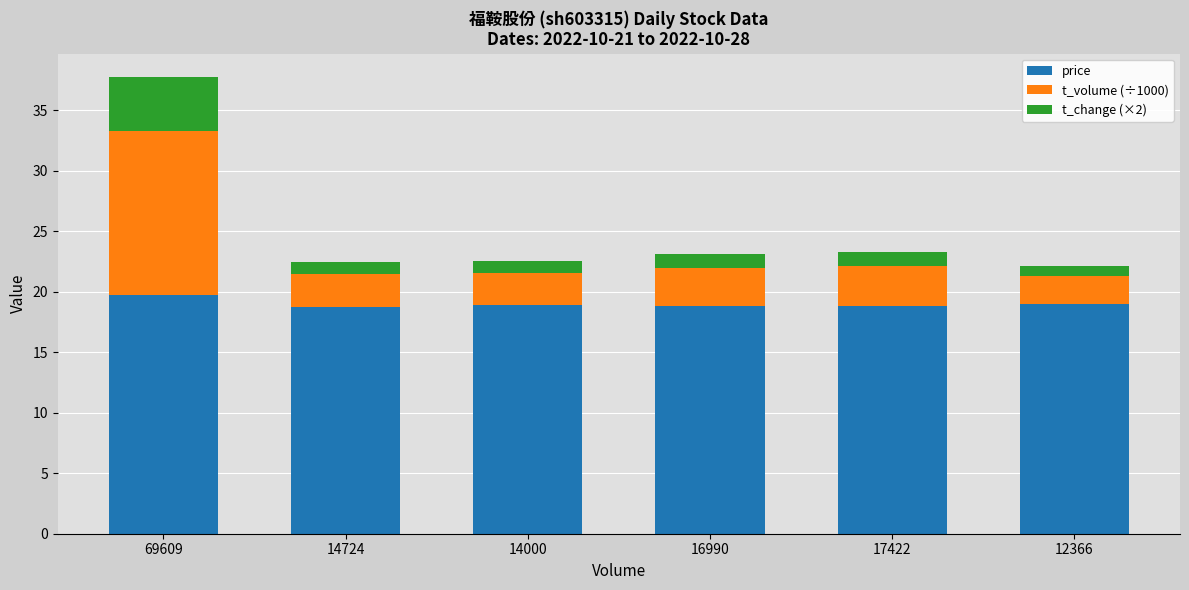

What value does the price series have at 14724?

18.7